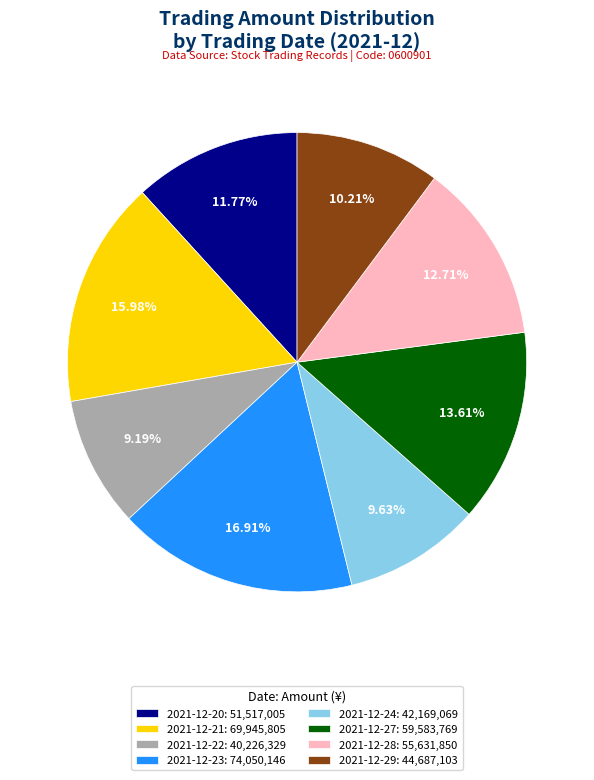

How many segments does this pie chart have?

8